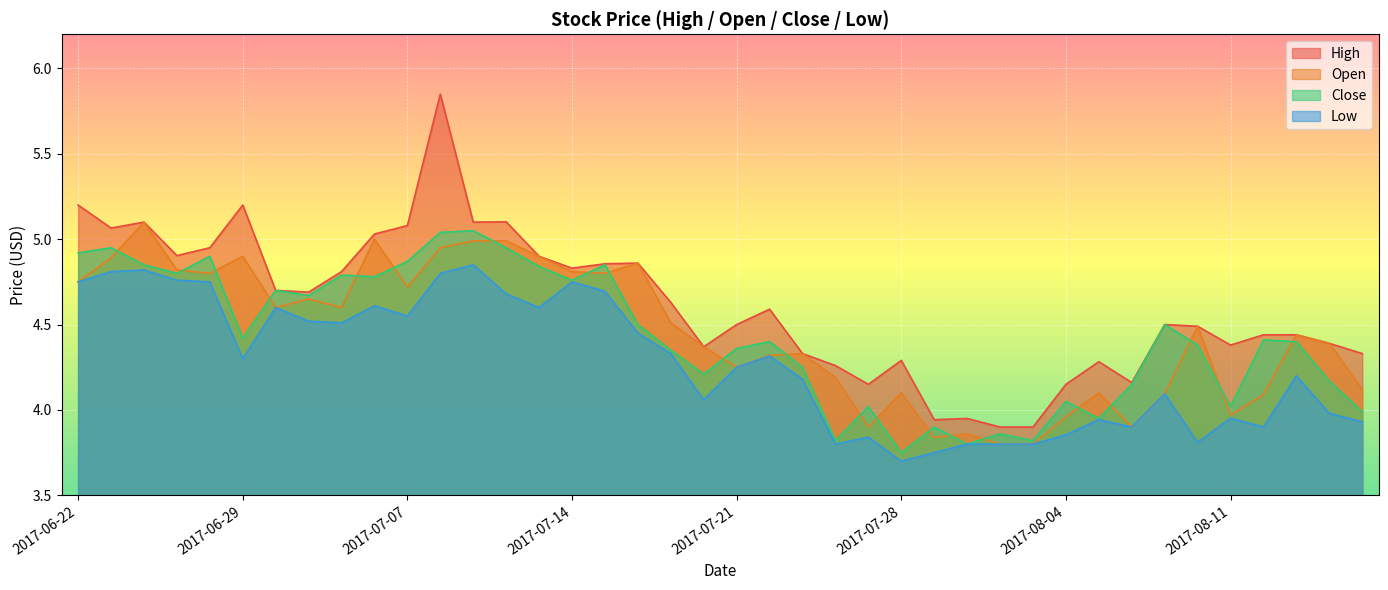

How many values in the Close series are below 4?

8